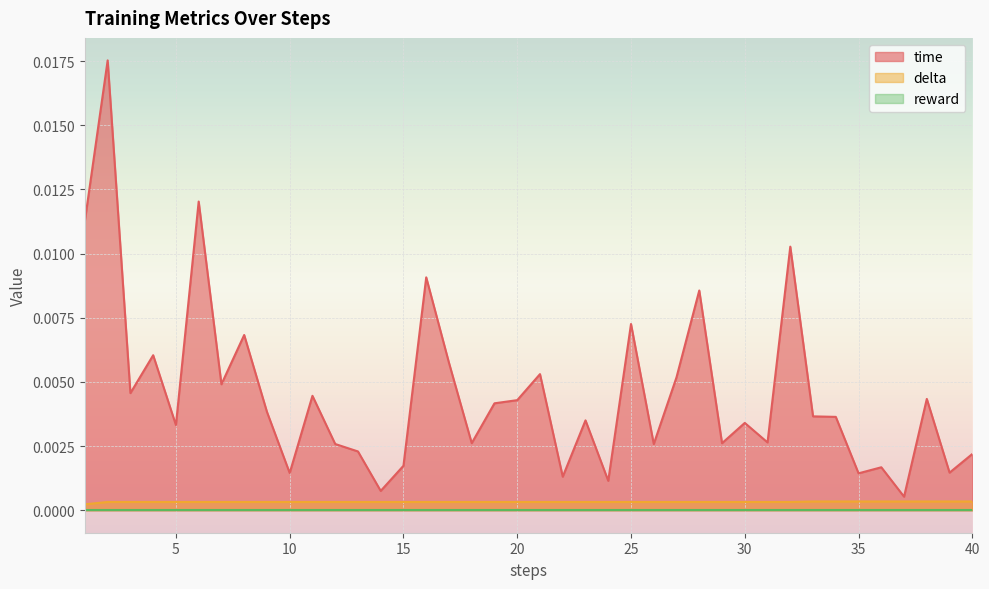

The time series shows 0.0 at 31. True or false?

True